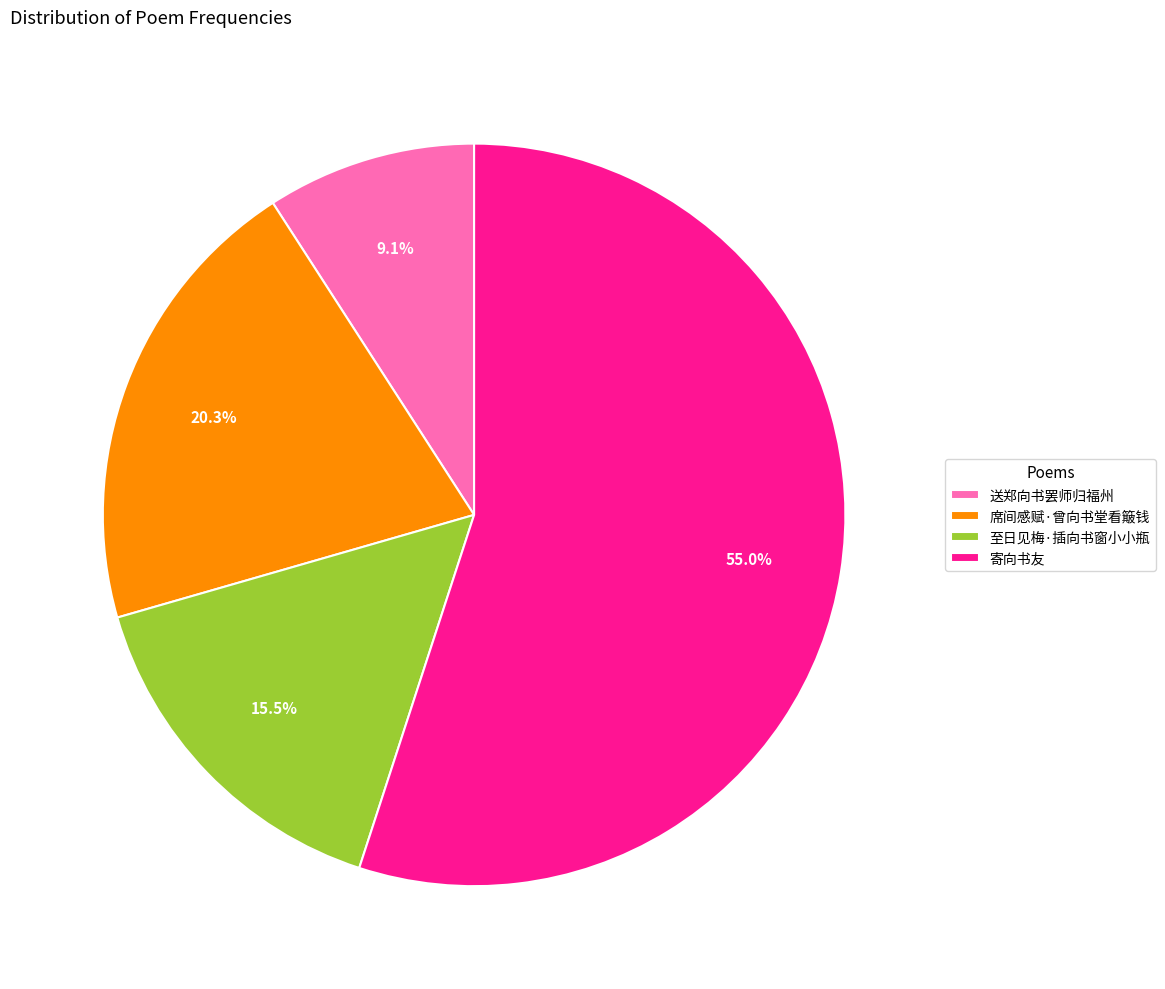

What is the ratio of the value at 席间感赋·曾向书堂看簸钱 to the value at 送郑向书罢师归福州?

2.2